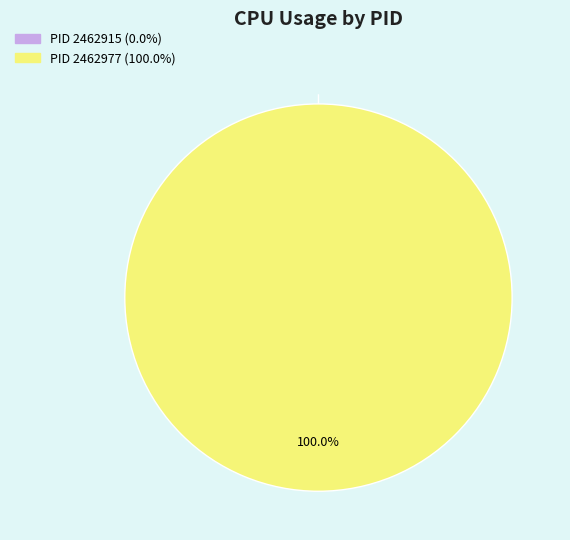

The 2462977 slice represents 99% of the pie. True or false?

False